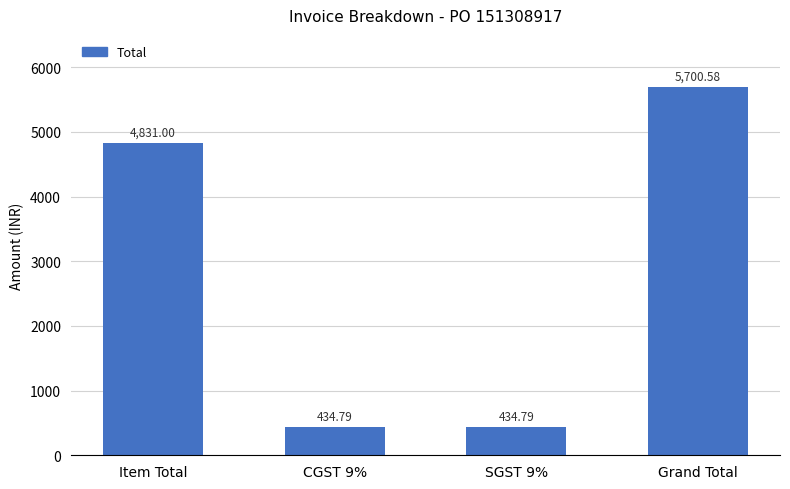

How many distinct data groups are displayed?

1